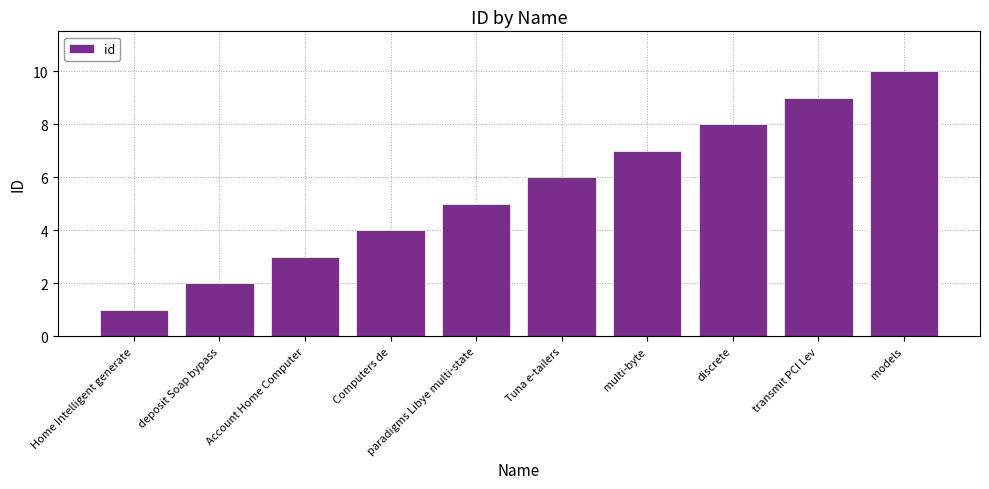

What is the sum of the values at Computers de and discrete?

12